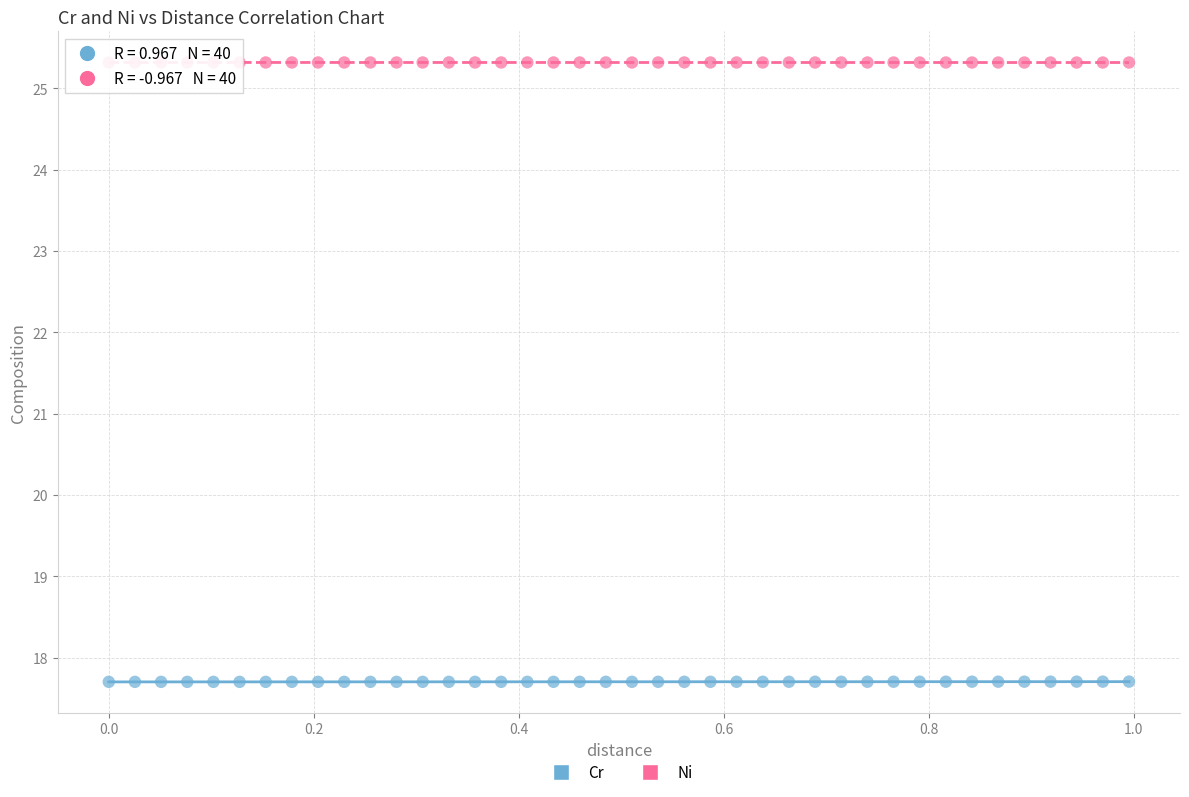

Across all data points, what is the range of Y values (max minus min)?

7.6